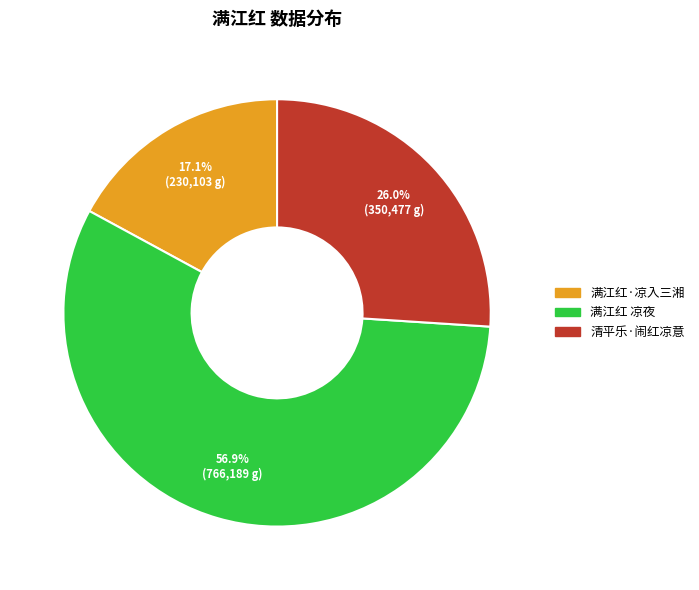

To the nearest percent, what is the difference between the 清平乐·闹红凉意 and 满江红·凉入三湘 slice percentages?

9%